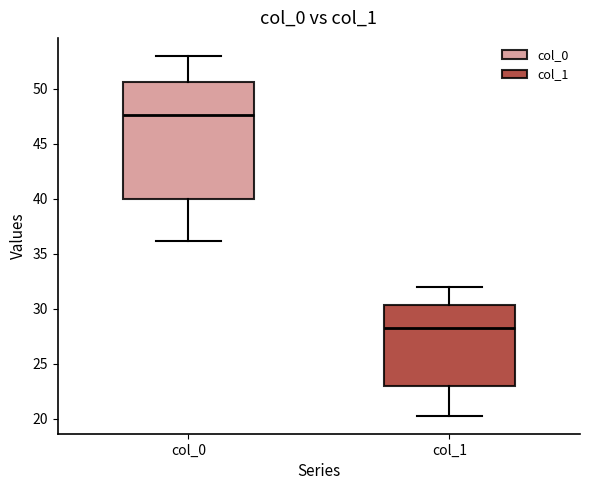

Reading left to right, read every box against the y-axis: the position of its median line, the range the box covers, and the ends of its whiskers. The values are not printed on the chart, so give them approximately, as read against the axis.

col_0: median 47.5, box 40.0 to 50.5, whiskers 36.0 to 53.0
col_1: median 28.5, box 23.0 to 30.5, whiskers 20.5 to 32.0